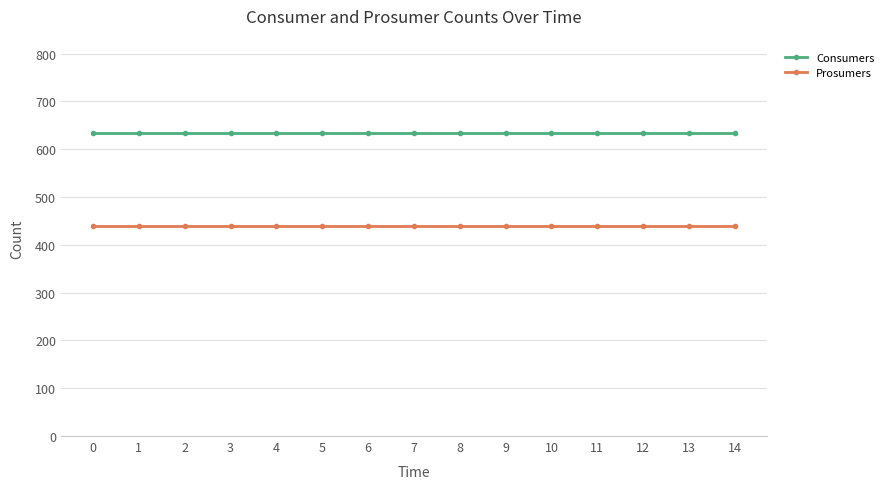

True or false: Prosumers and Consumers intersect in this chart.

False